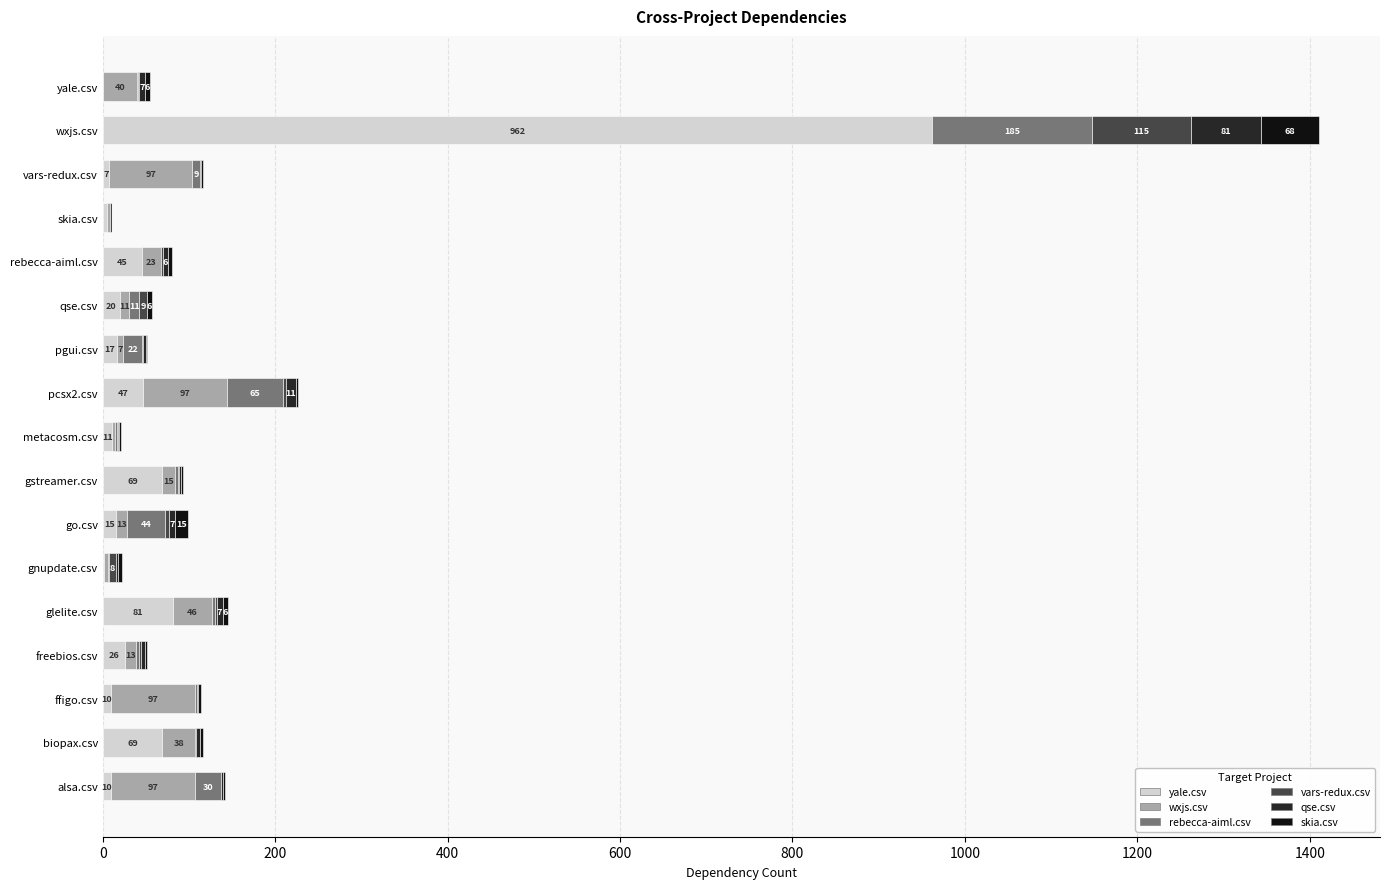

Which category has the highest value in the yale.csv series?

wxjs.csv